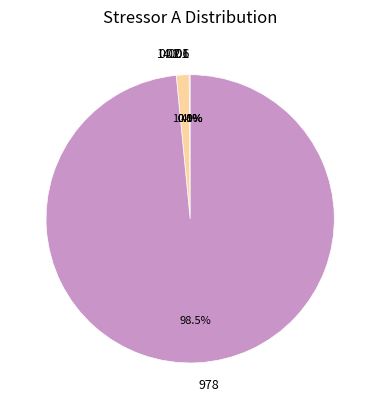

Is there any slice that represents more than half of the pie?

Yes